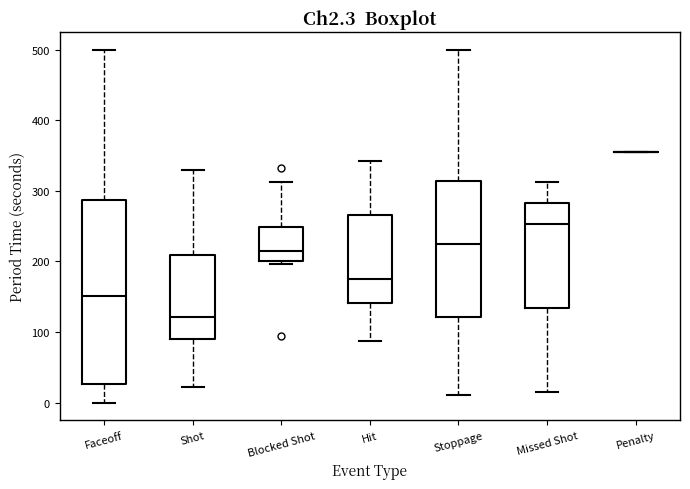

Reading left to right, transcribe this box plot: for each box, give where its median line is, the range the box spans, and where its two whiskers end, as read against the y-axis. The values are not printed on the chart, so give them approximately, as read against the axis.

Faceoff: median 150, box 30 to 290, whiskers 0 to 500
Shot: median 120, box 90 to 210, whiskers 20 to 330
Blocked Shot: median 210, box 200 to 250, whiskers 200 (just below the box's lower edge) to 310
Hit: median 180, box 140 to 270, whiskers 90 to 340
Stoppage: median 230, box 120 to 310, whiskers 10 to 500
Missed Shot: median 250, box 130 to 280, whiskers 20 to 310
Penalty: box collapsed to a line at 360, whiskers 360 to 360